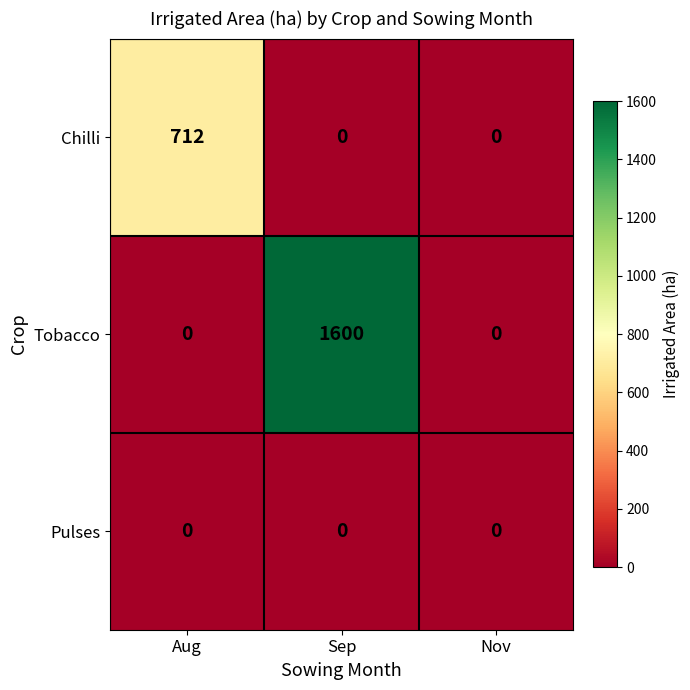

How many categories are shown in the chart?

3